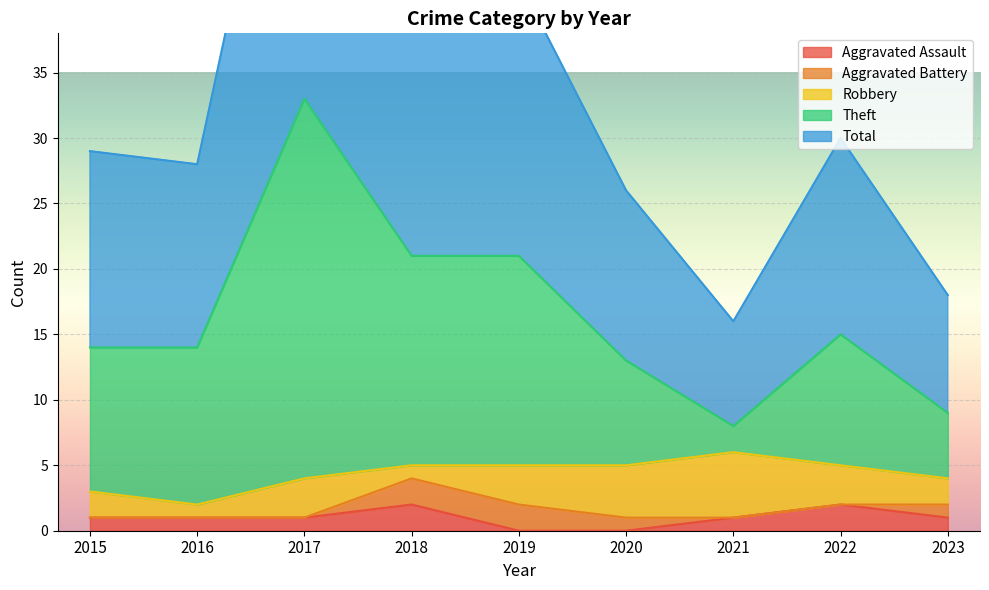

Which series changed the most between 2017 and 2023?

Theft